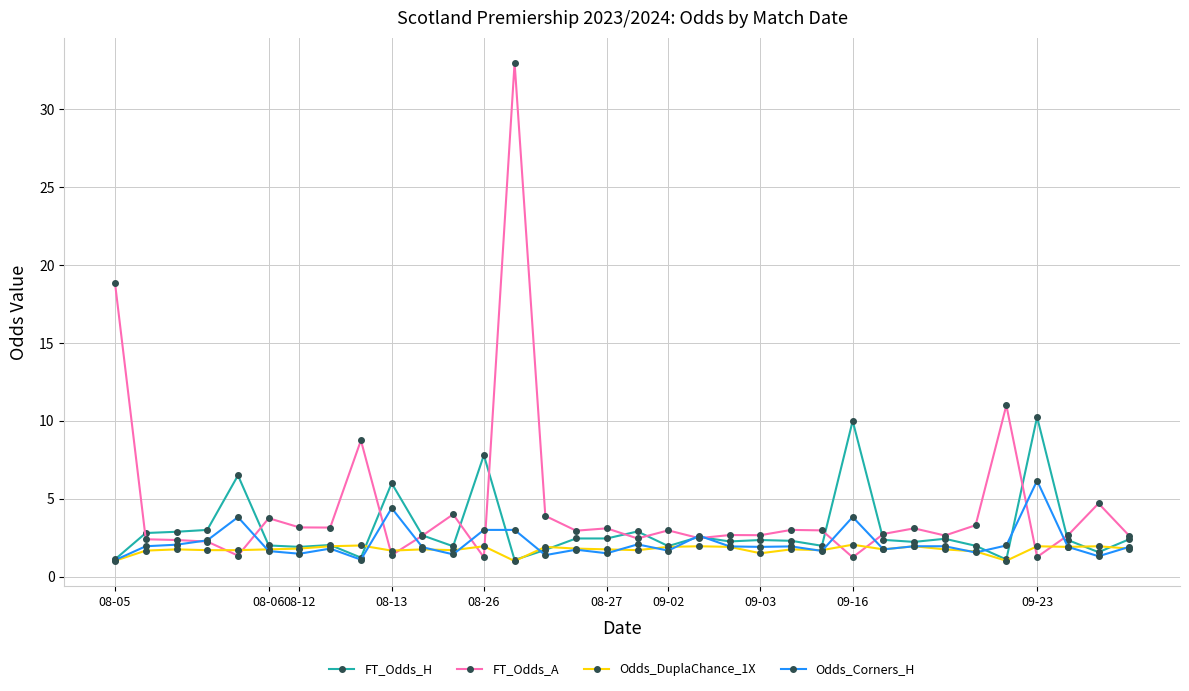

Which series has the largest total across all categories?

FT_Odds_A